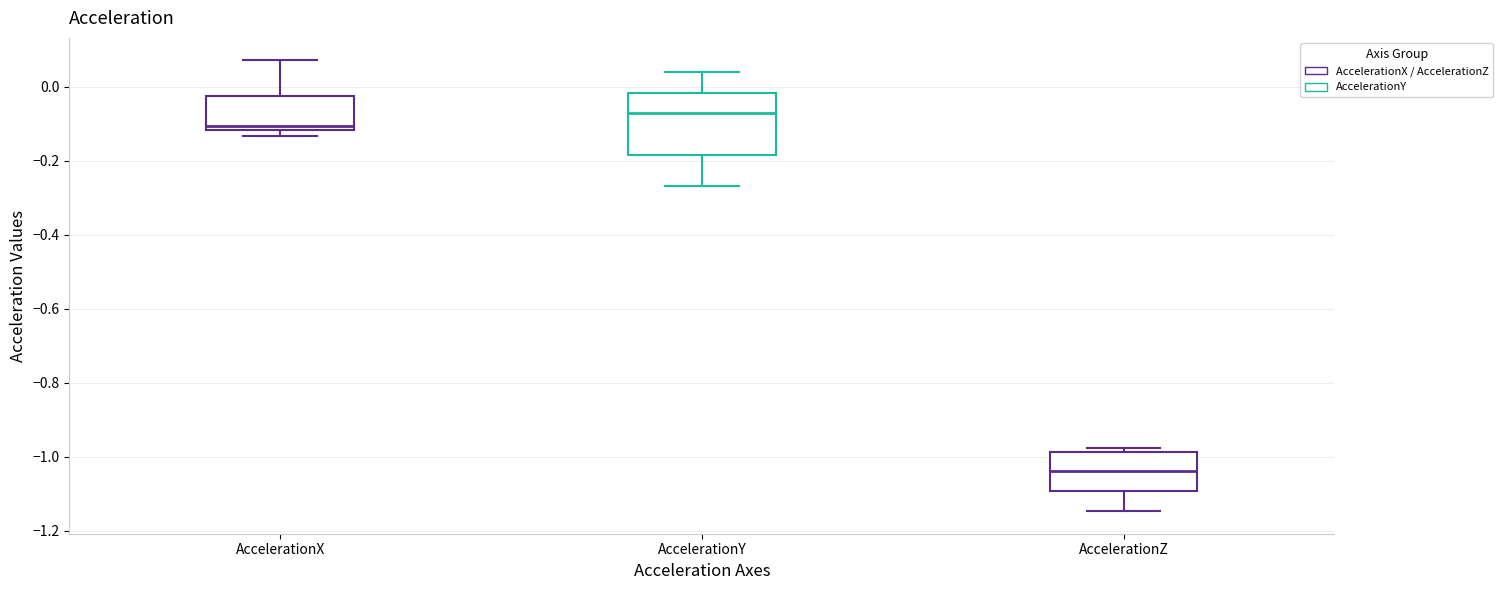

Comparing the boxes themselves (not the whiskers), which one is the tallest?

AccelerationY